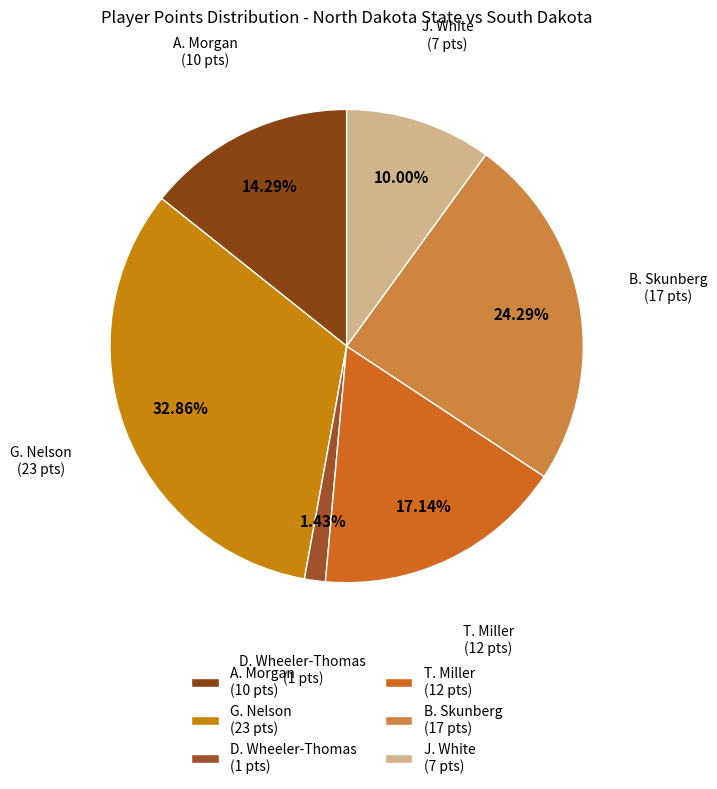

Which slice is the largest?

G. Nelson (23 pts)